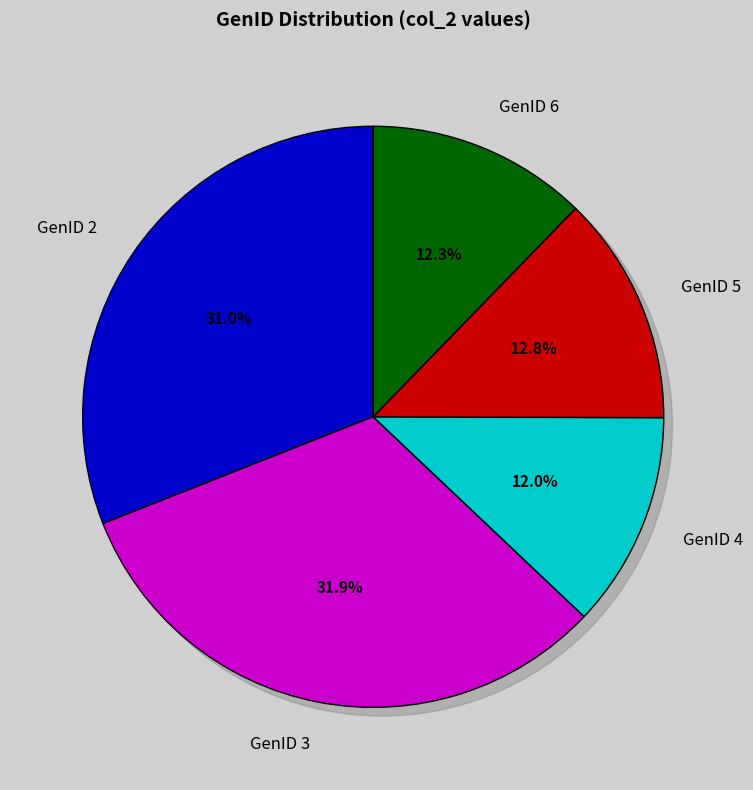

Is it true that GenID 6 is 27% of the pie?

False